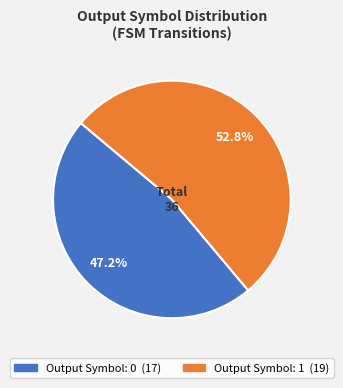

Does any single category account for the majority?

Yes